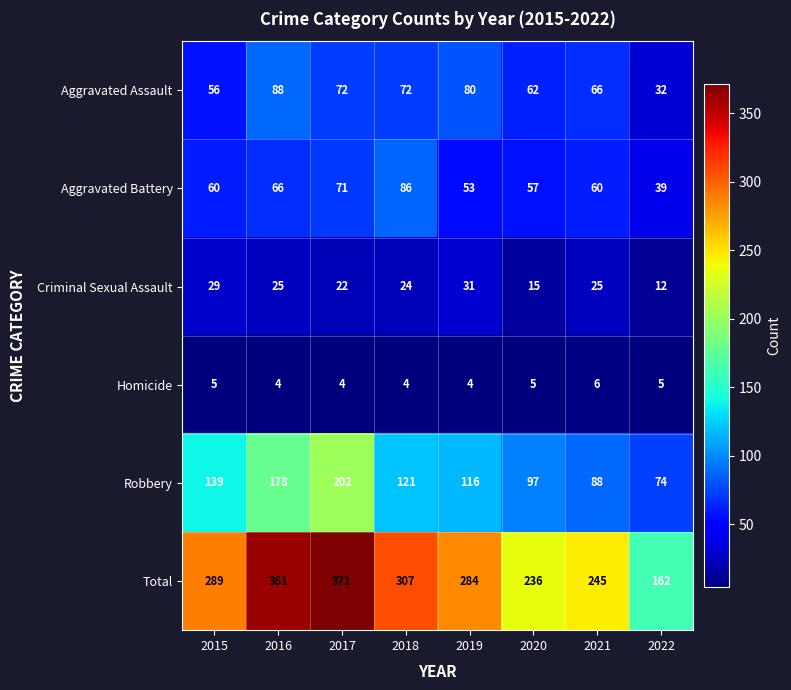

At which category is the sum across all series the highest?

2017